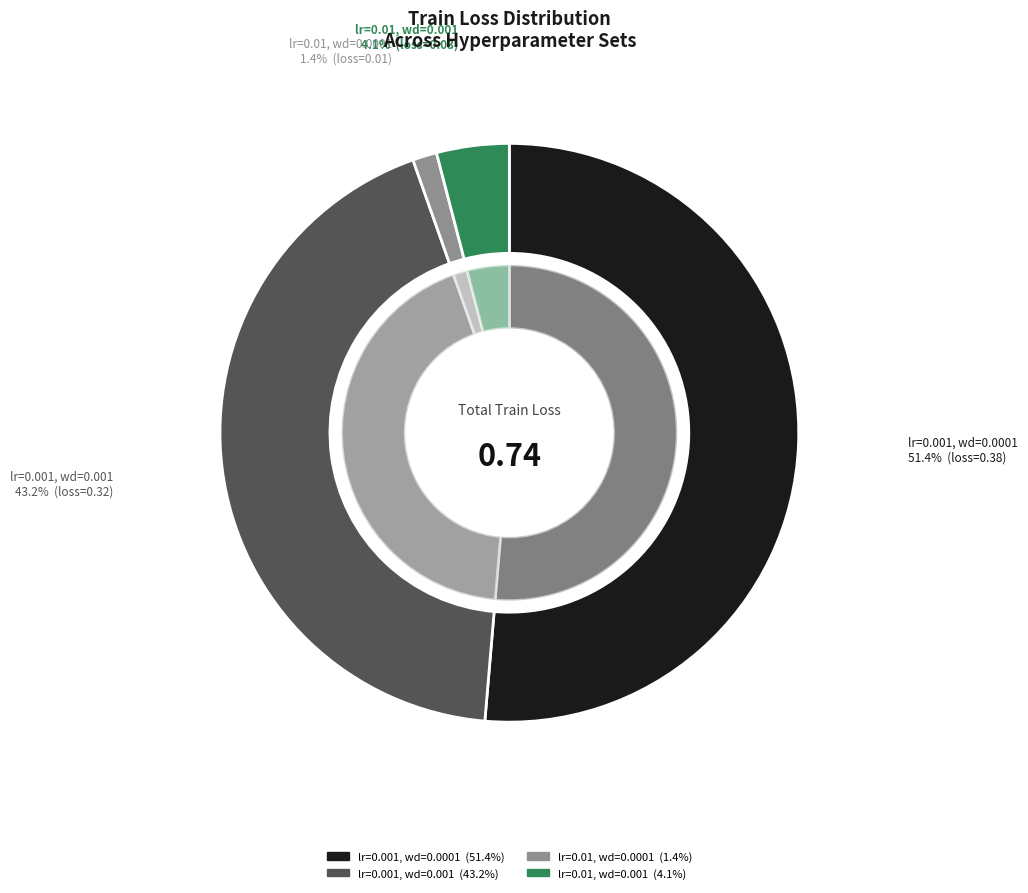

To the nearest percent, what is the difference between the lr=0.001, wd=0.001 and lr=0.001, wd=0.0001 slice percentages?

8%